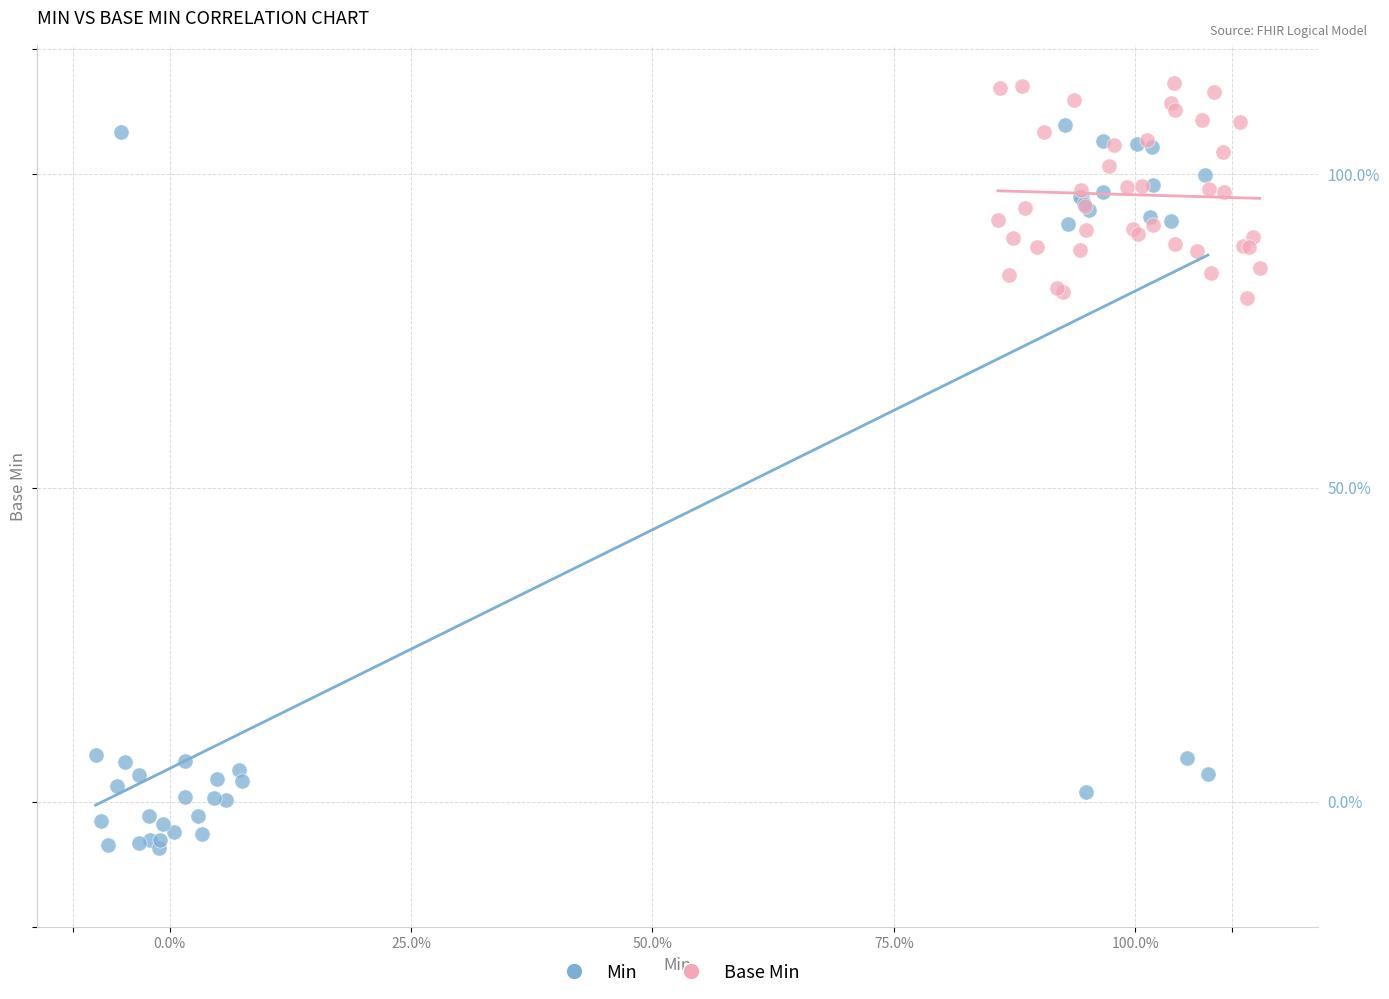

Which series has the largest Y range (max minus min)?

Min